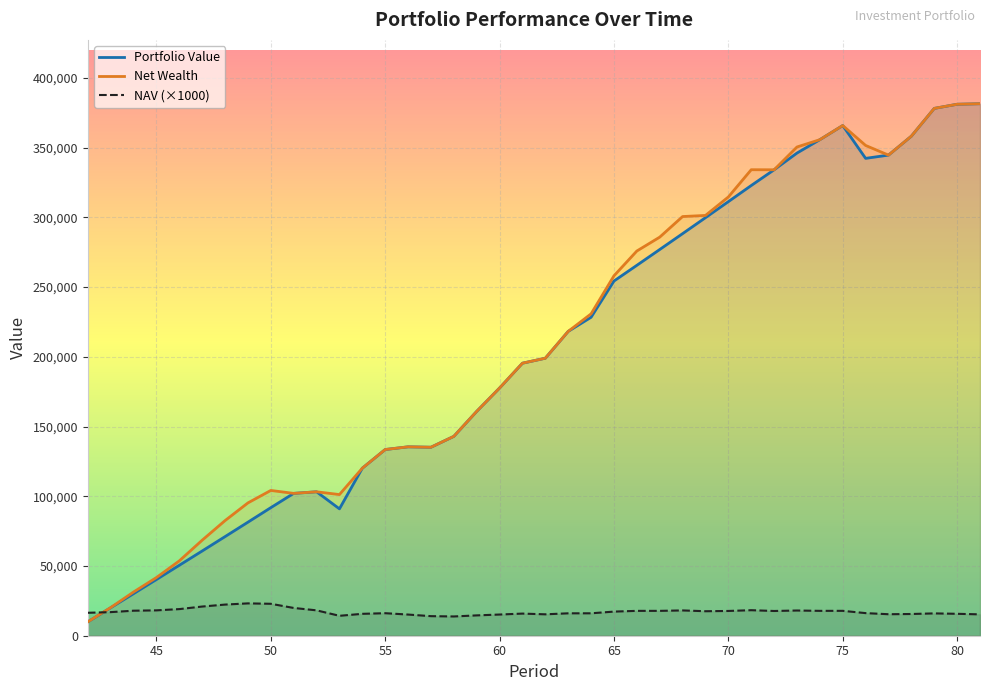

At which label does Net Wealth reach its minimum?

42